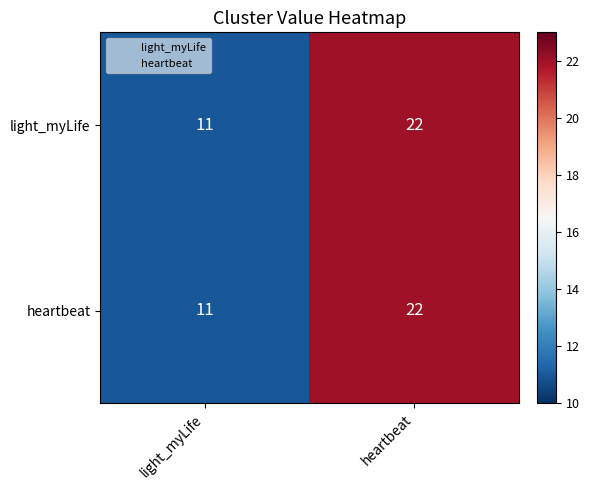

At which category is the sum across all series the highest?

heartbeat